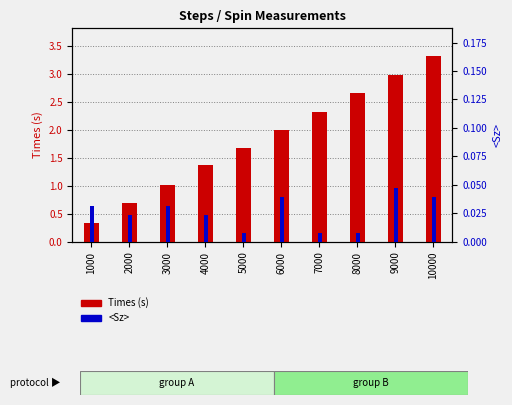

What is the spread (max minus min) of values at 9000?

2.9